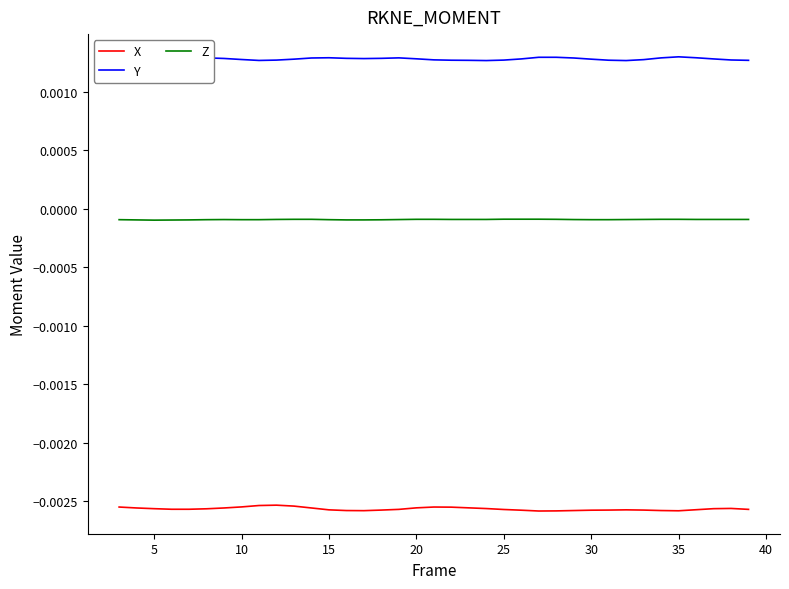

Which series has the largest total across all categories?

Y